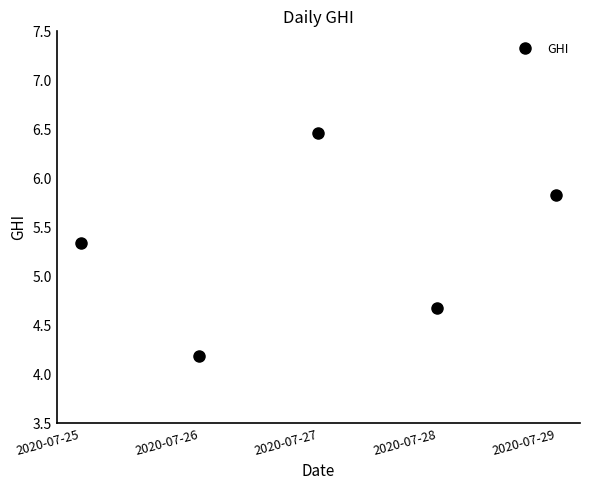

What is the change in value from 2020-07-26 to 2020-07-27?

+2.3